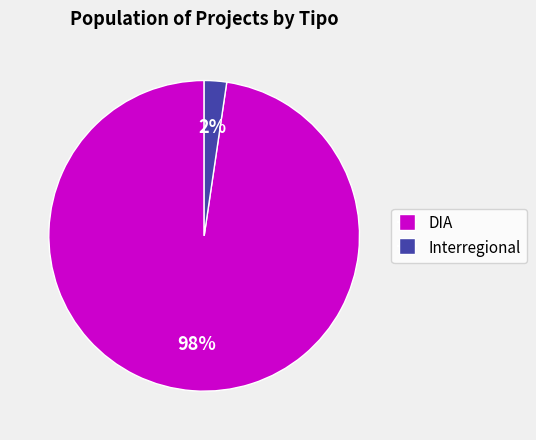

True or false: DIA accounts for 98% of the total.

True